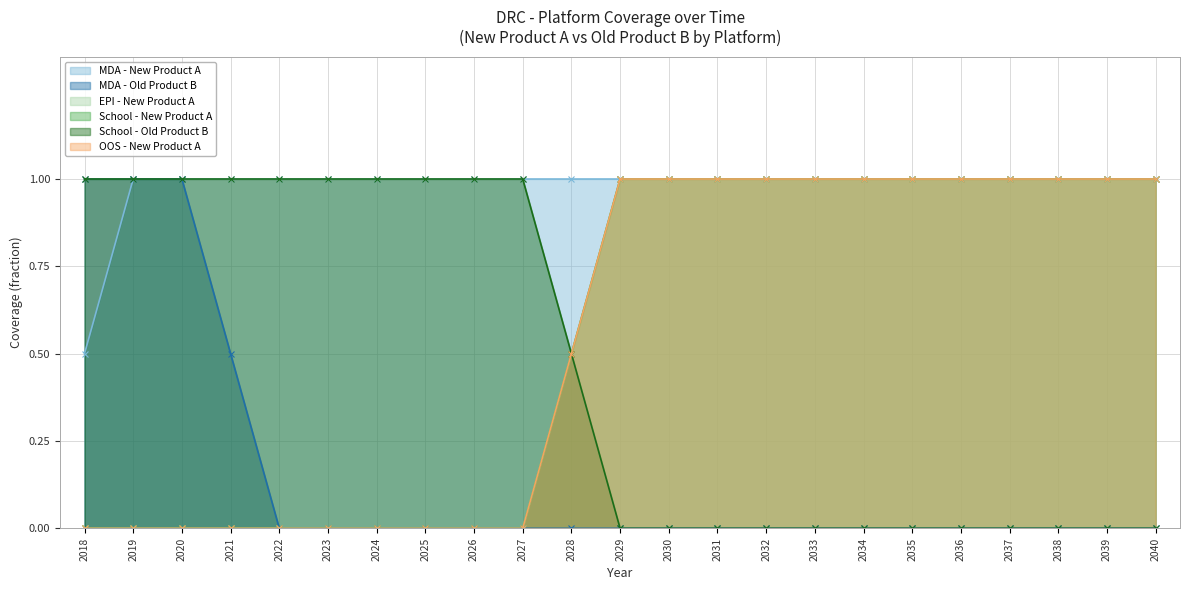

True or false: MDA - New Product A and EPI - New Product A cross at least once.

False